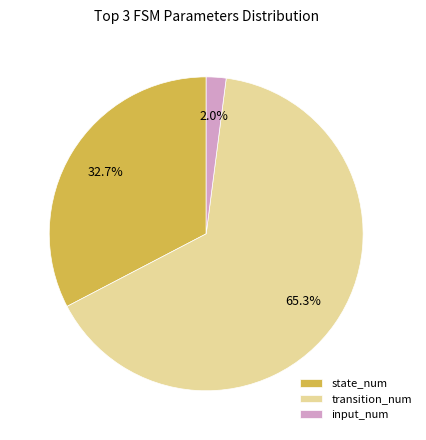

To the nearest percent, what is the average slice percentage?

33%